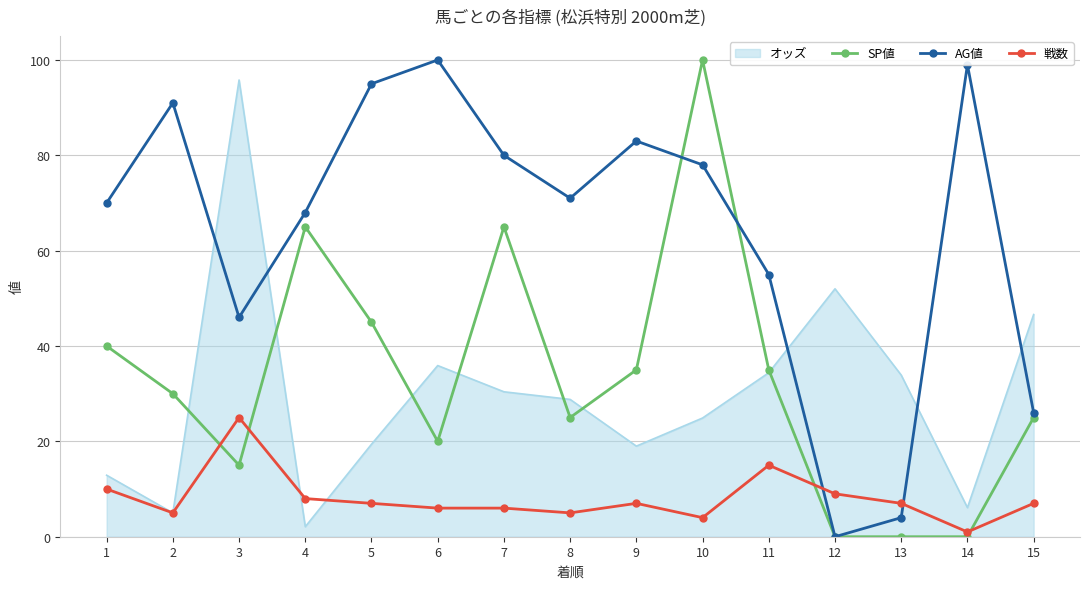

At which label does オッズ reach its peak?

3